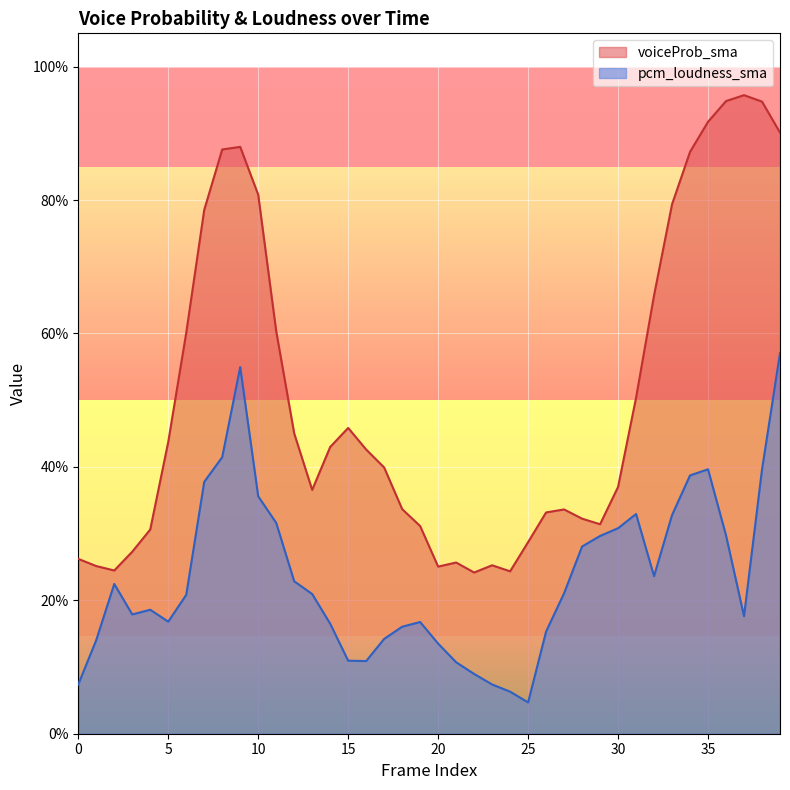

What is the difference between the second highest and second lowest values in the pcm_loudness_sma series?

0.5